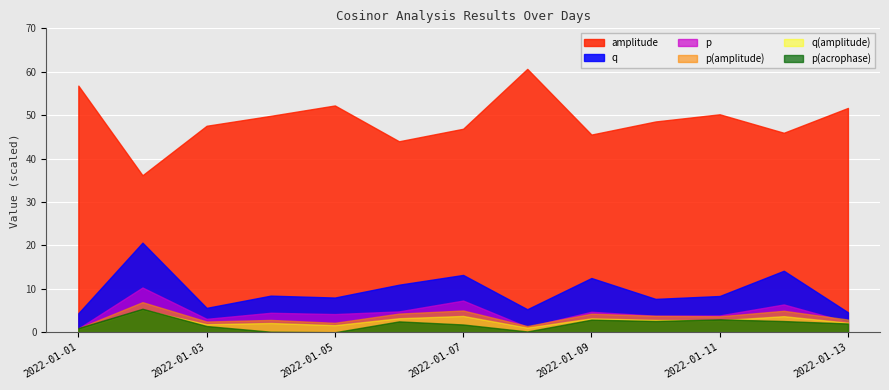

How many categories are shown in the chart?

13